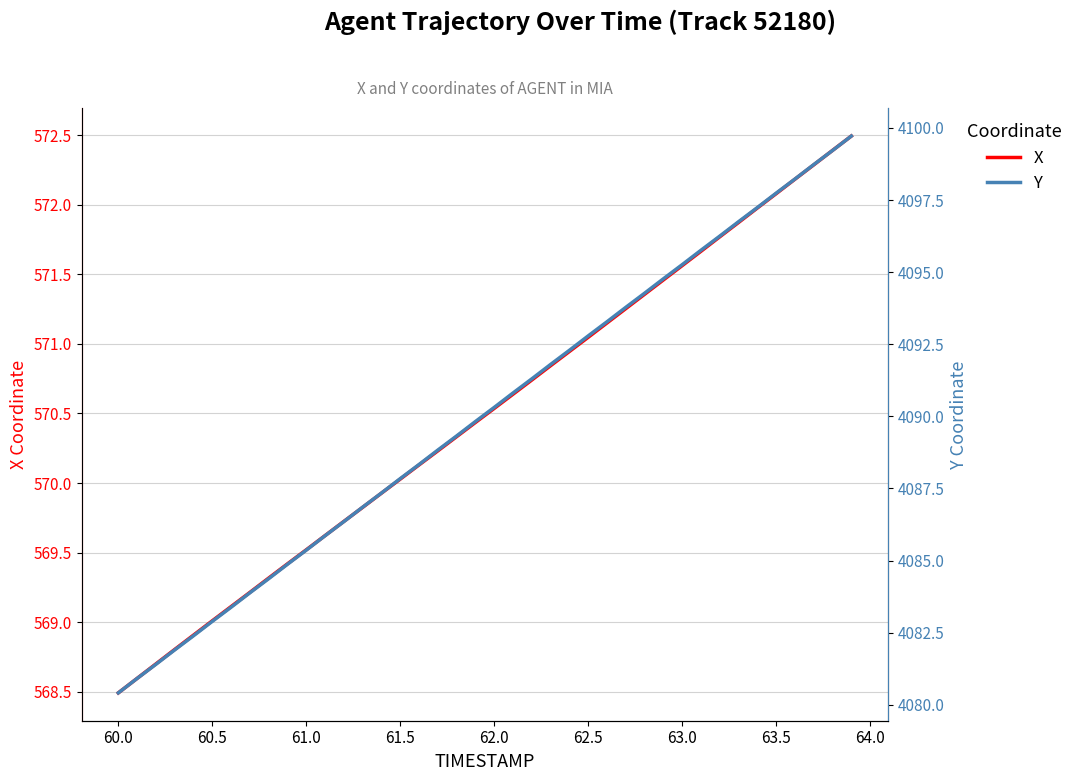

What is the greatest value displayed?

4099.7